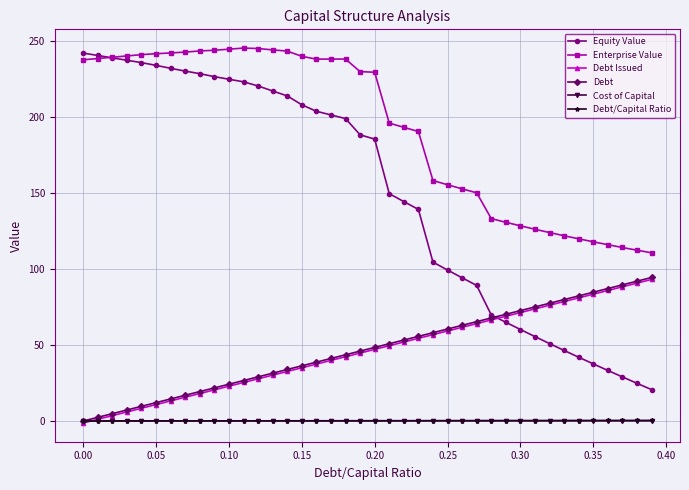

What is the value of the Enterprise Value point at the 7th from the left?

242.3